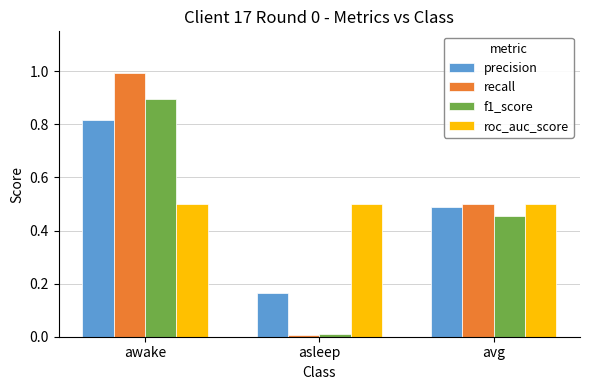

Is it true that precision equals 0.1 at asleep?

False